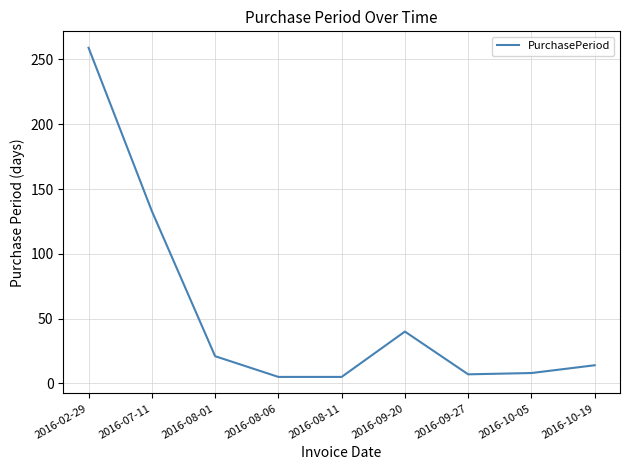

What is the difference between the maximum and minimum values?

254